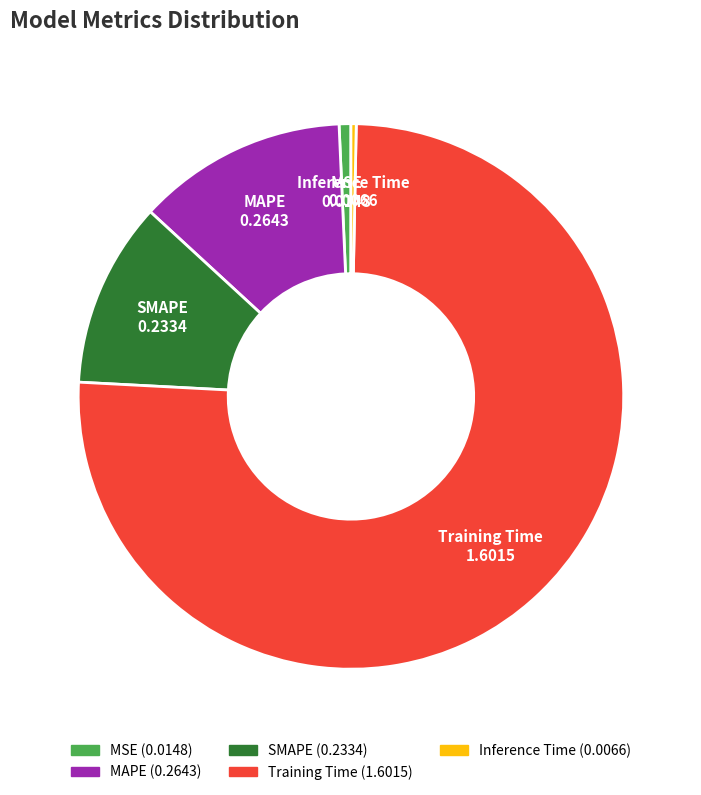

True or false: Inference Time accounts for 13% of the total.

False